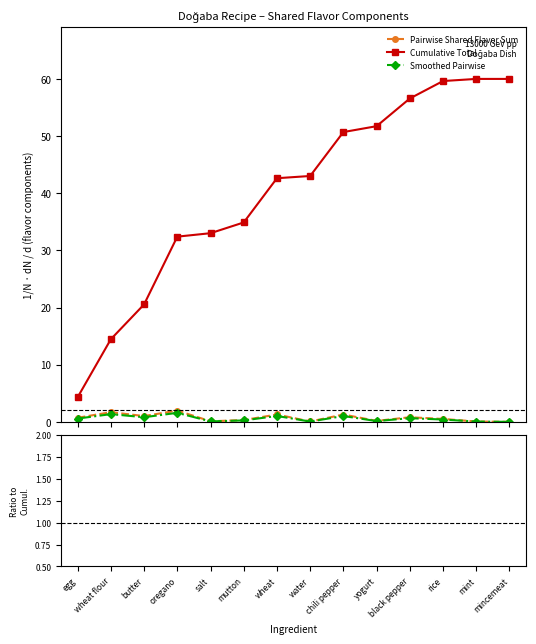

What is the highest value of the Cumulative Total series?

60.0